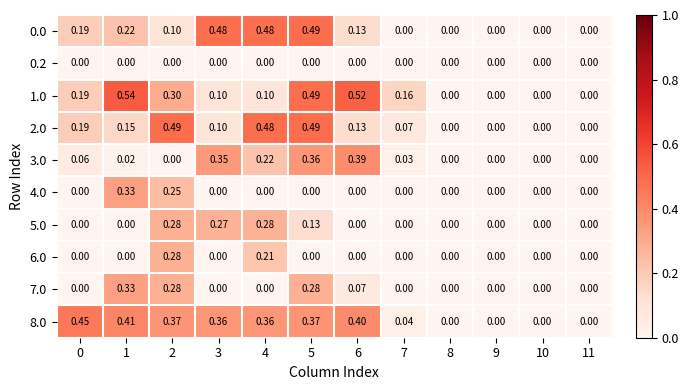

Is the value of 0.2 at 10 greater than the value of 2.0 at 3?

No